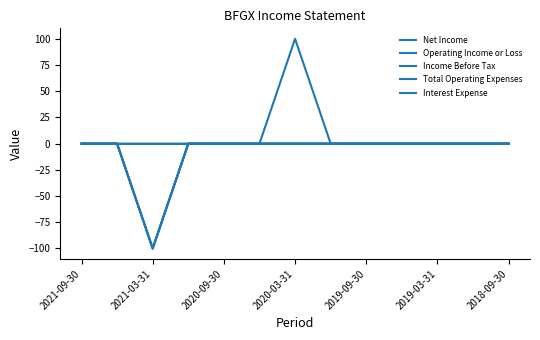

Does the chart display data point markers on the line(s)?

No